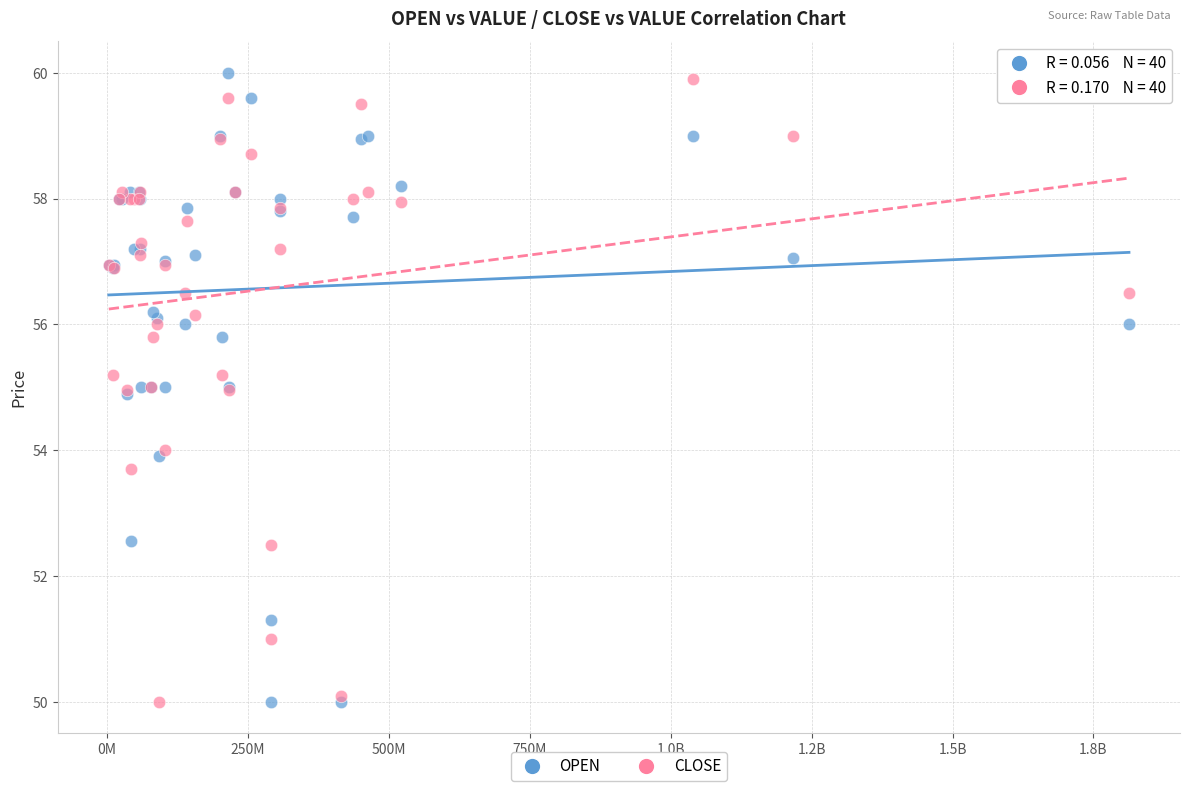

What are all the series names shown in the legend?

OPEN, CLOSE